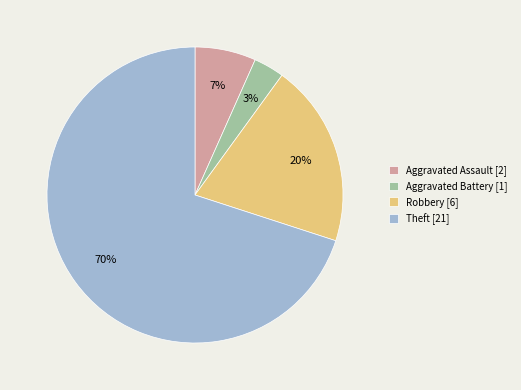

To the nearest percent, what is the difference between the largest and smallest slice percentages?

67%